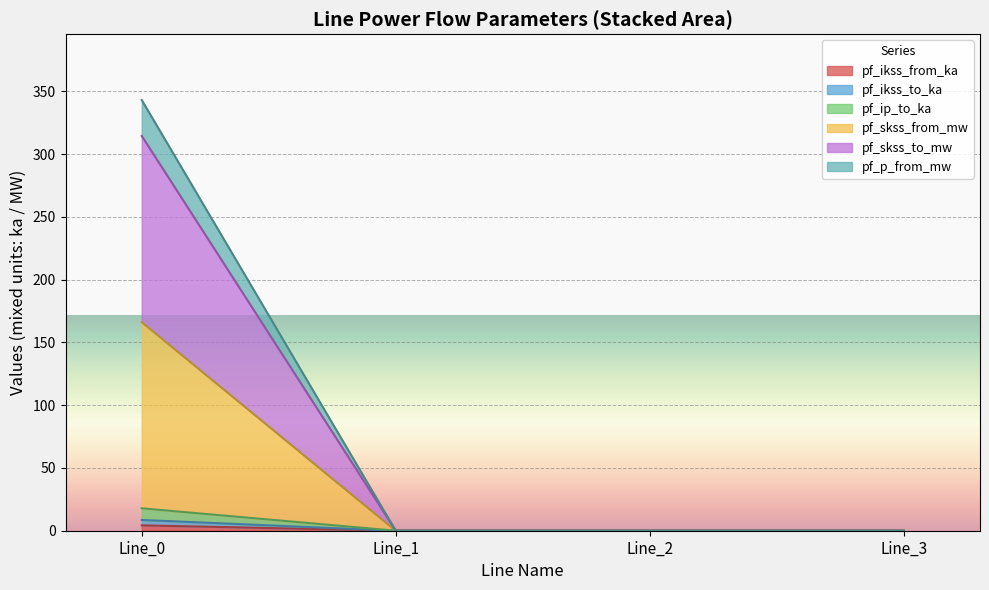

True or false: pf_p_from_mw and pf_ikss_from_ka intersect in this chart.

False